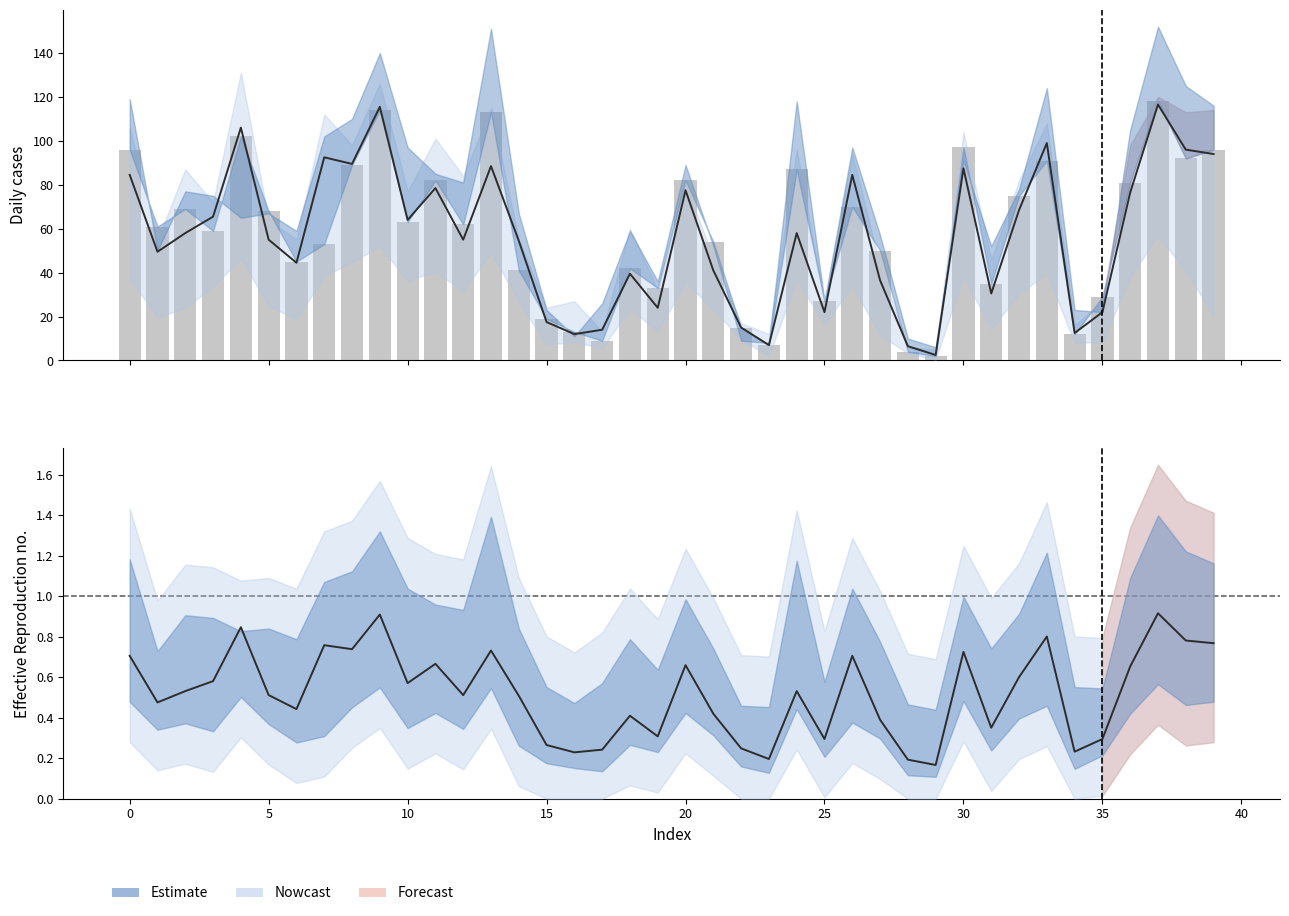

Which label corresponds to the smallest value in the chart?

29